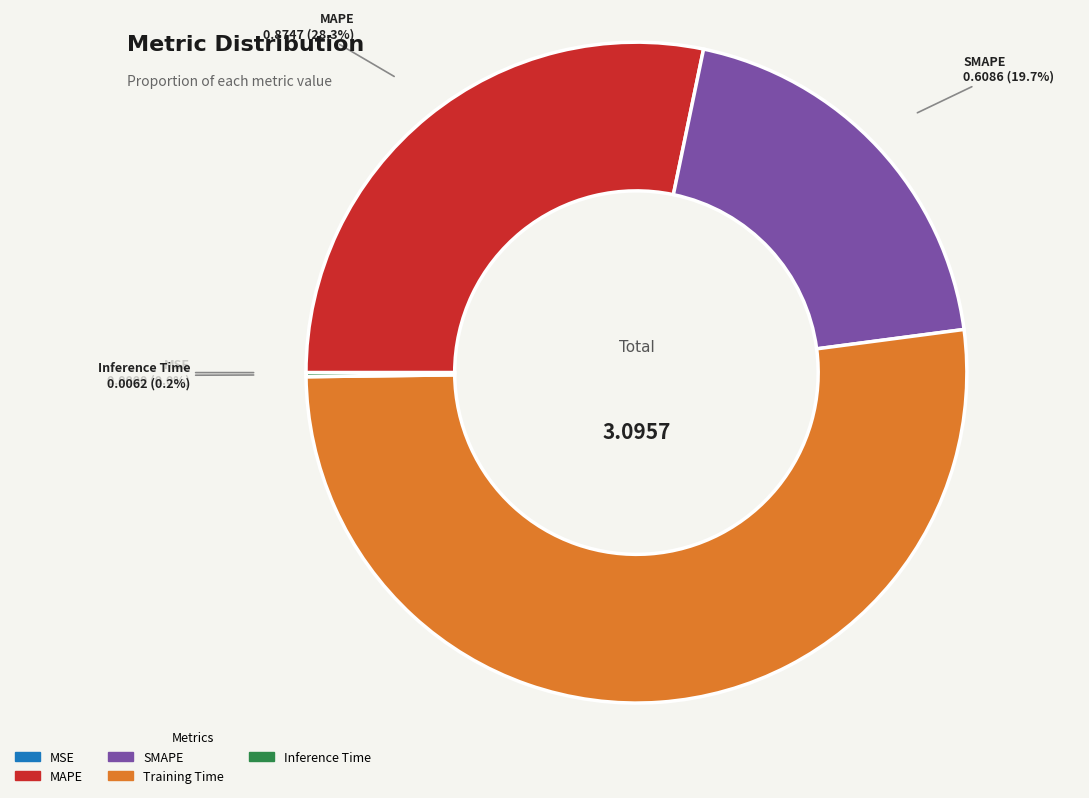

What percentage is NOT represented by MAPE?

71.7%